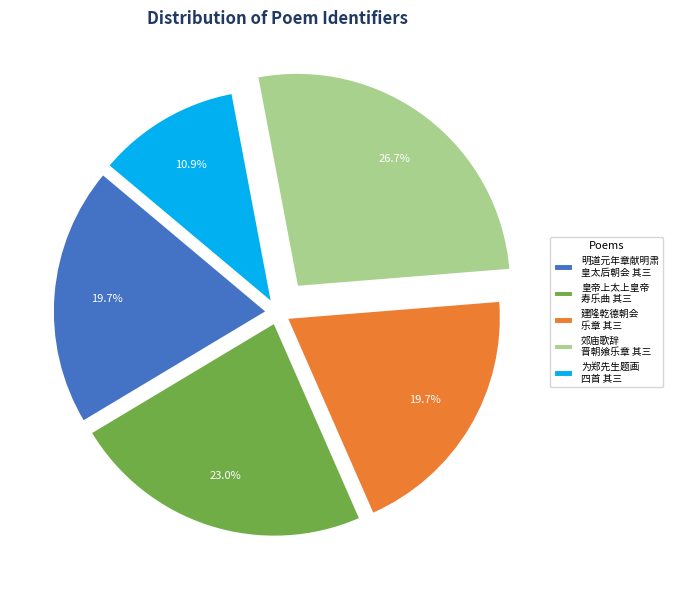

Which category has the biggest portion of the pie?

郊庙歌辞 晋朝飨乐章 其三